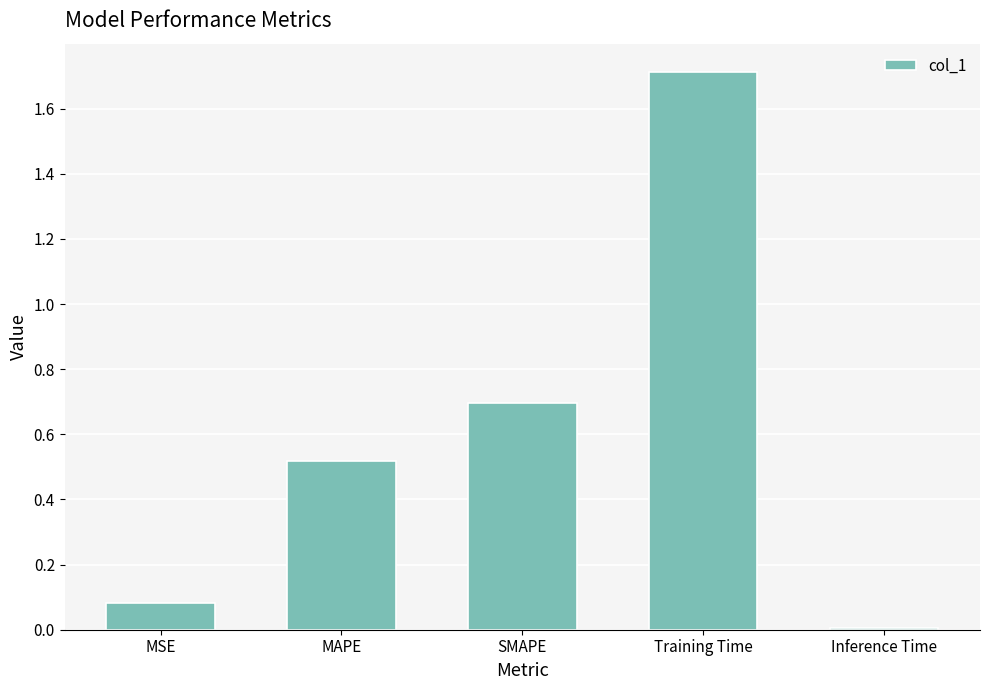

True or false: the data shows 0.5 at MAPE.

True